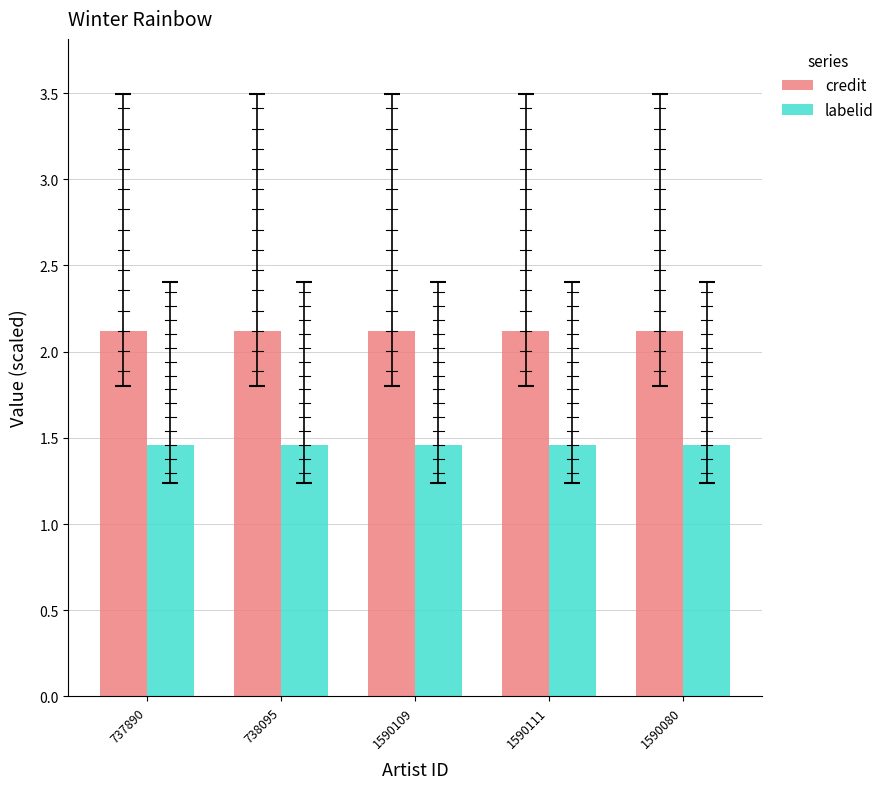

What are all the series names shown in the legend?

credit, labelid